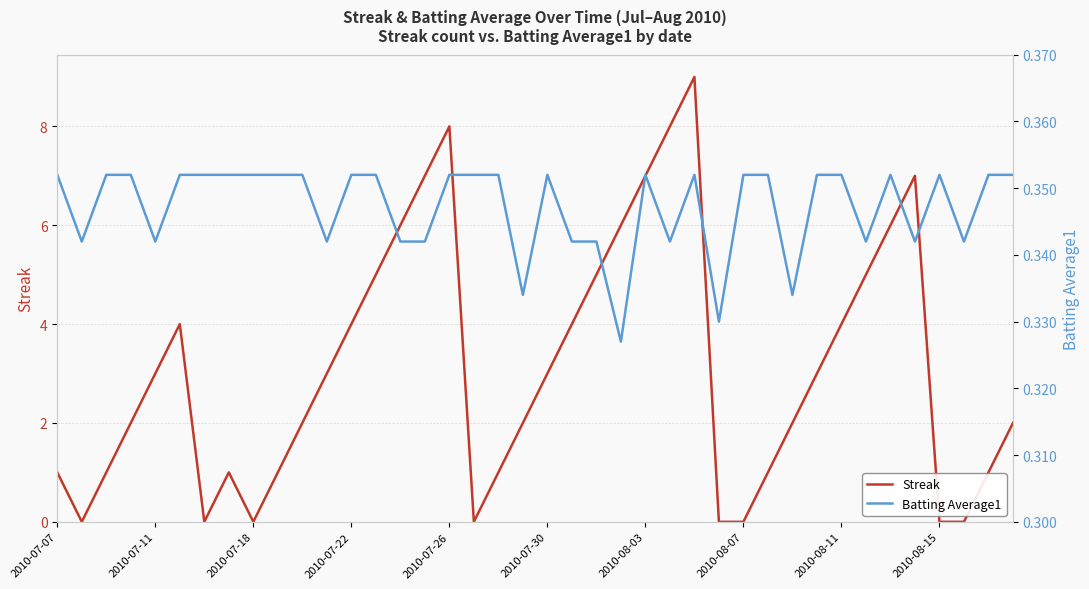

At which label does Batting Average1 reach its peak?

2010-07-07